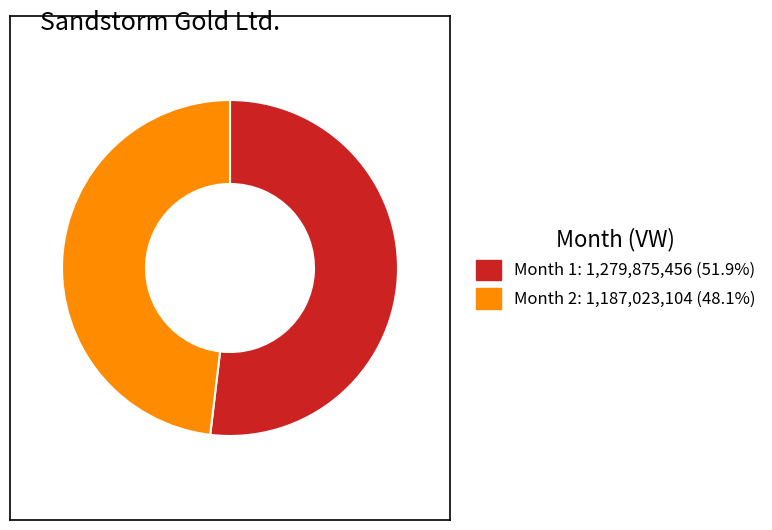

Is there any slice that represents more than half of the pie?

Yes